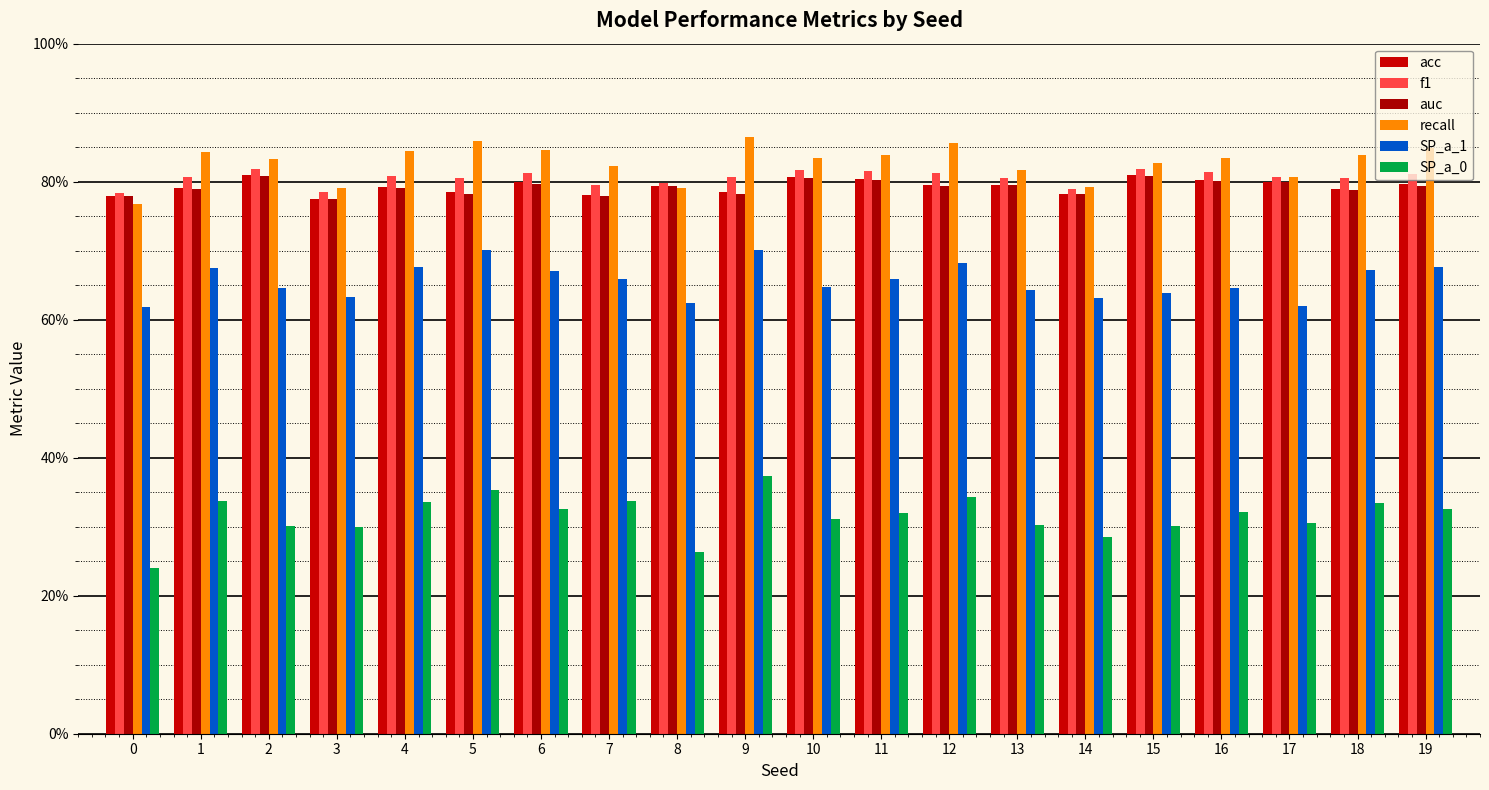

Between 17 and 2, which is larger?

2